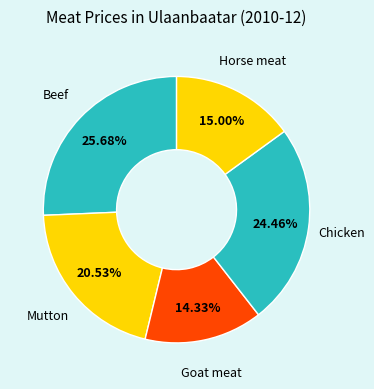

What is the smallest slice in the pie chart?

Goat meat, with bones, kg